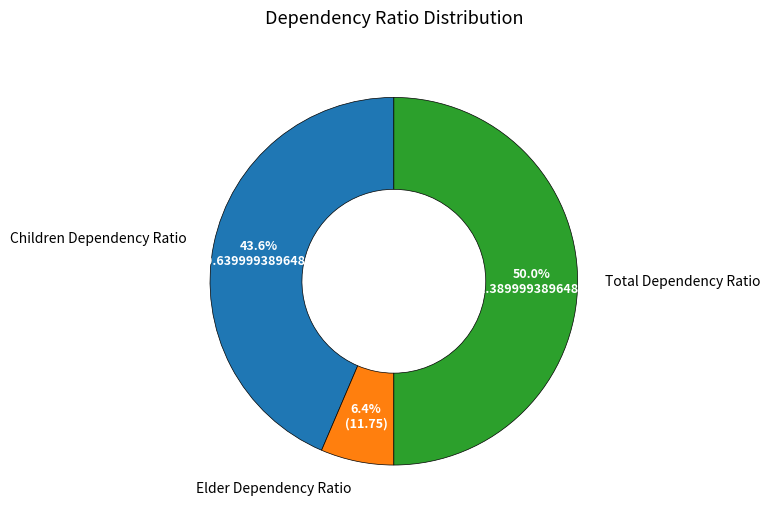

How many segments does this pie chart have?

3